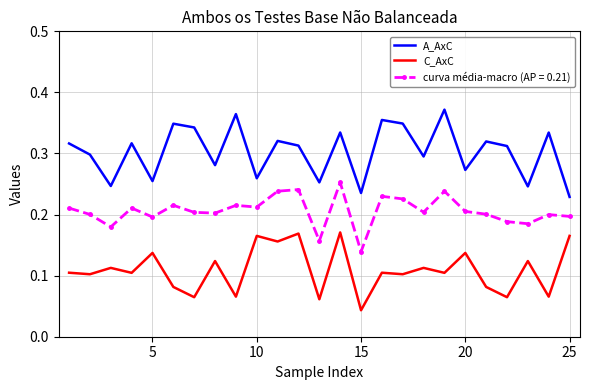

List the series in order of their overall mean, lowest first.

C_AxC, curva média-macro (AP = 0.21), A_AxC